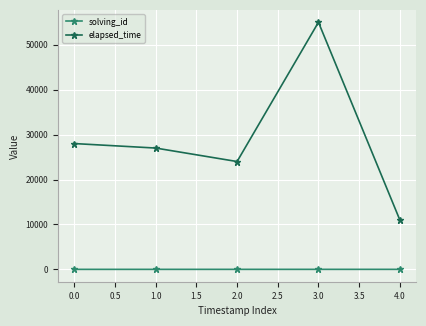

Which series has the largest total across all categories?

elapsed_time